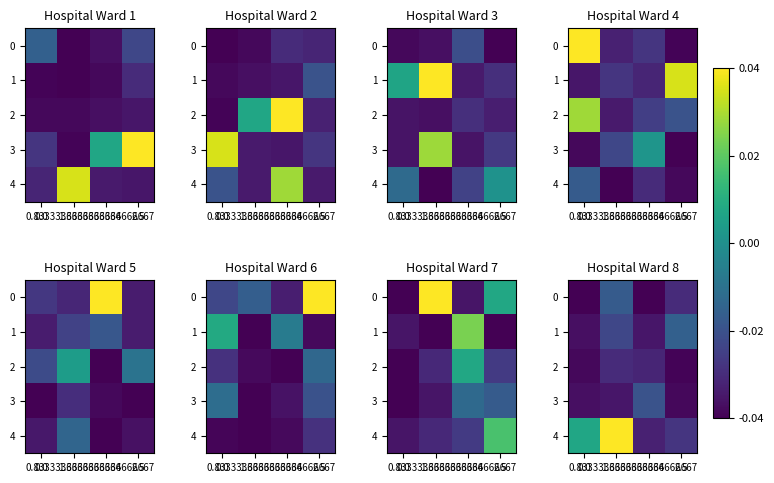

How many series are shown in this chart?

5